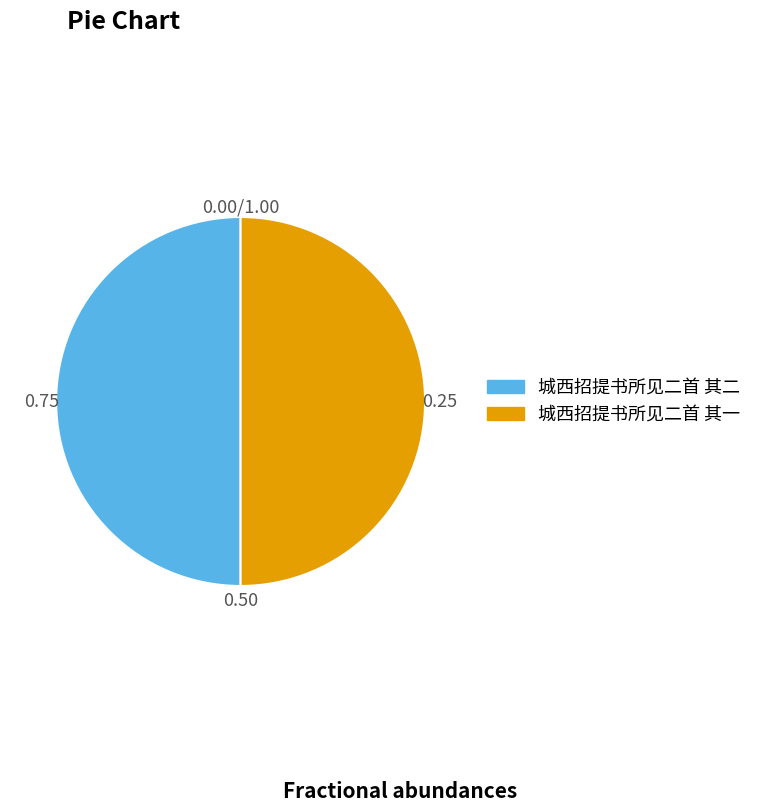

Approximately how many times larger is the value at 城西招提书所见二首 其一 compared to 城西招提书所见二首 其二?

1.0